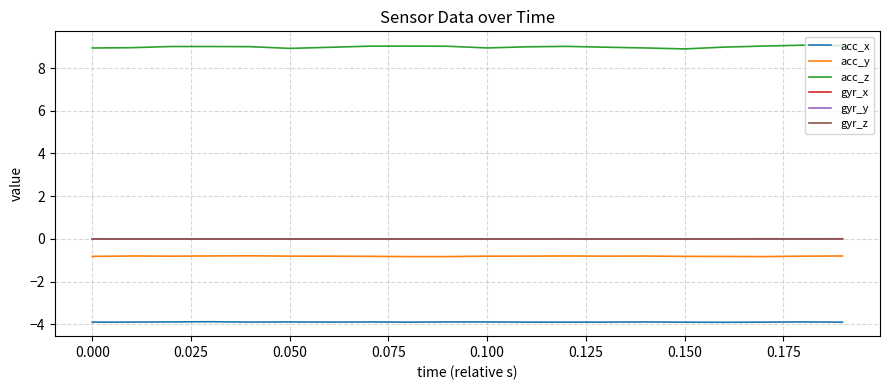

Which series has the largest total across all categories?

acc_z